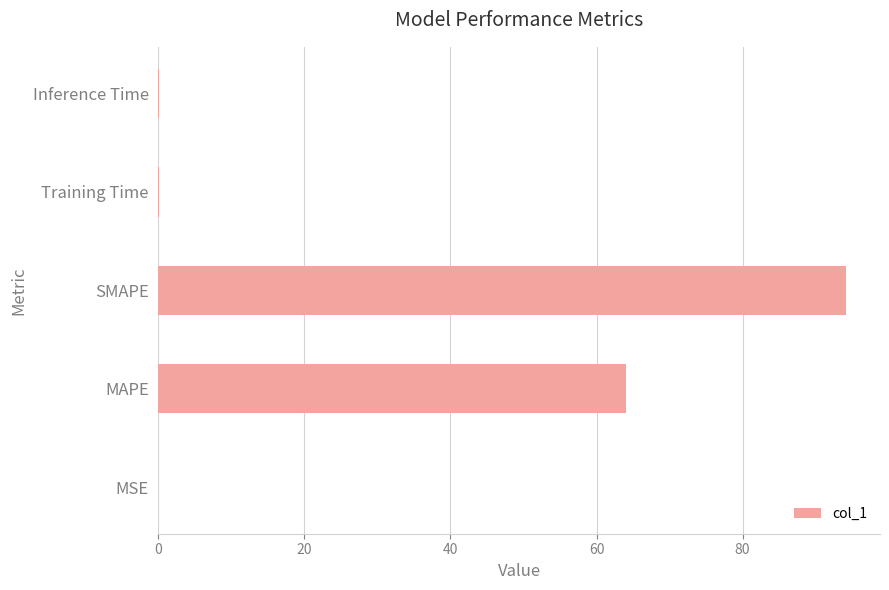

What is the sum of all values?

158.2